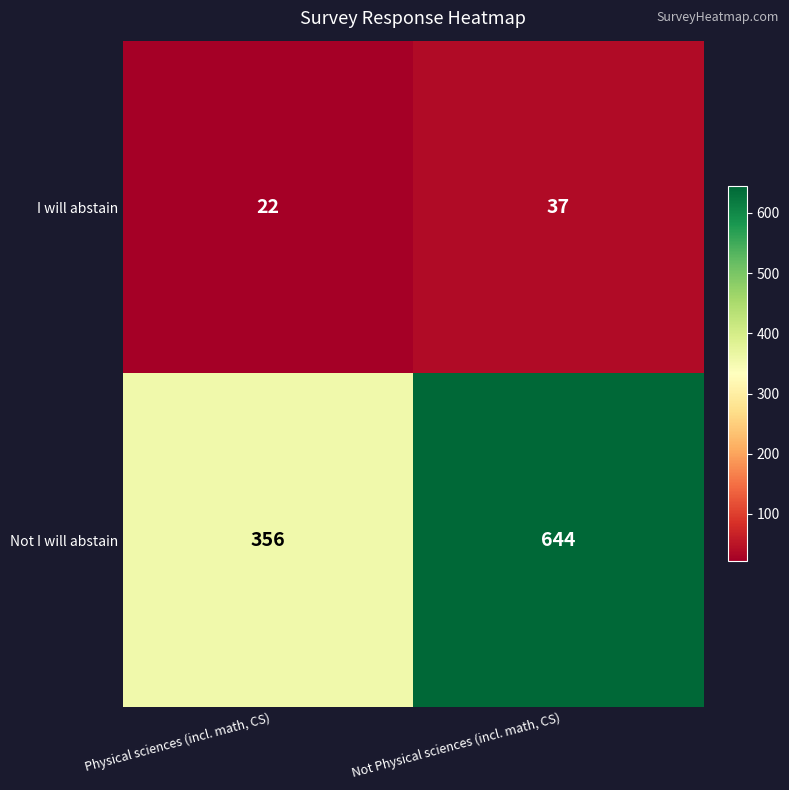

What is the total value across all series at Not Physical sciences (incl. math, CS)?

681